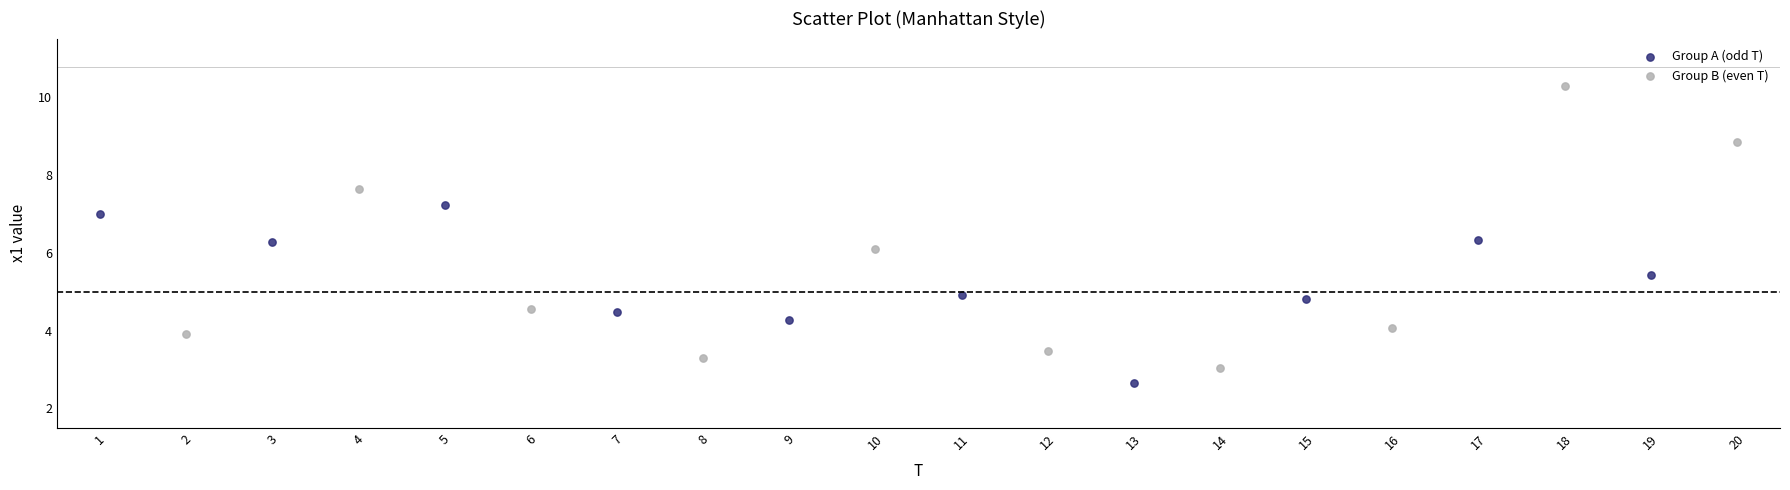

Which series reaches the maximum Y coordinate?

Group B (even T)